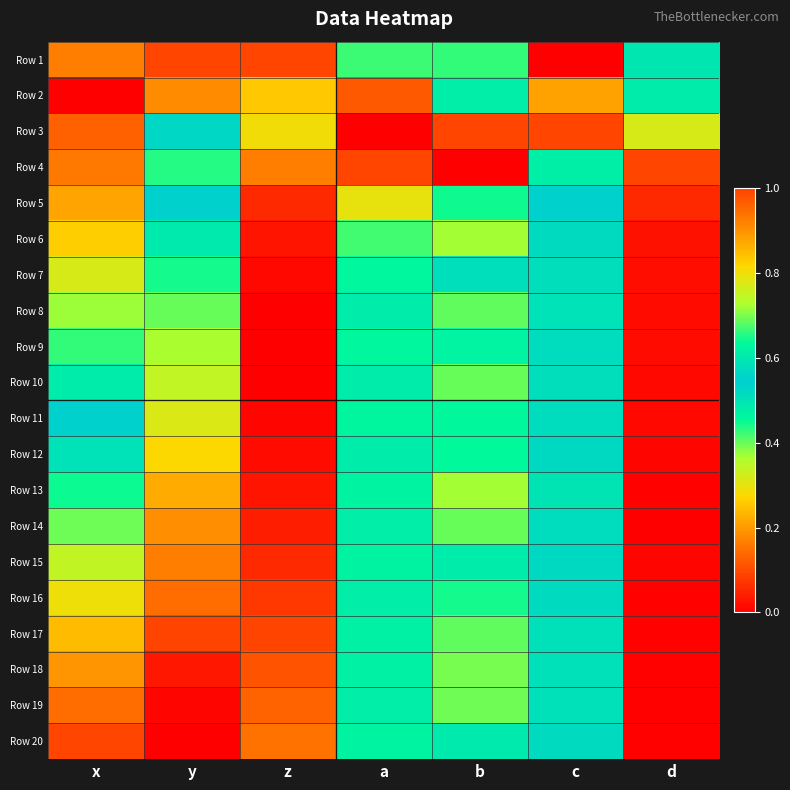

Reading right to left, what are all the values shown in this chart?

Row 1: d=0.5	c=0.0	b=0.4	a=0.4	z=1.0	y=1.0	x=0.2
Row 2: d=0.6	c=0.9	b=0.5	a=0.1	z=0.8	y=0.9	x=0.0
Row 3: d=0.3	c=1.0	b=1.0	a=0.0	z=0.3	y=0.6	x=0.1
Row 4: d=1.0	c=0.6	b=0.0	a=1.0	z=0.2	y=0.7	x=0.2
Row 5: d=0.1	c=0.6	b=0.4	a=0.8	z=0.1	y=0.5	x=0.2
Row 6: d=0.0	c=0.6	b=0.4	a=0.7	z=0.0	y=0.5	x=0.3
Row 7: d=0.0	c=0.6	b=0.5	a=0.6	z=0.0	y=0.4	x=0.3
Row 8: d=0.0	c=0.6	b=0.4	a=0.6	z=0.0	y=0.4	x=0.4
Row 9: d=0.0	c=0.6	b=0.5	a=0.6	z=0.0	y=0.4	x=0.4
Row 10: d=0.0	c=0.6	b=0.4	a=0.6	z=0.0	y=0.3	x=0.5
Row 11: d=0.0	c=0.6	b=0.5	a=0.6	z=0.0	y=0.3	x=0.5
Row 12: d=0.0	c=0.6	b=0.5	a=0.6	z=0.0	y=0.3	x=0.6
Row 13: d=0.0	c=0.6	b=0.4	a=0.6	z=0.0	y=0.2	x=0.6
Row 14: d=0.0	c=0.6	b=0.4	a=0.6	z=0.0	y=0.2	x=0.7
Row 15: d=0.0	c=0.6	b=0.5	a=0.6	z=0.1	y=0.2	x=0.7
Row 16: d=0.0	c=0.6	b=0.4	a=0.6	z=0.1	y=0.1	x=0.8
Row 17: d=0.0	c=0.6	b=0.4	a=0.6	z=0.1	y=0.1	x=0.8
Row 18: d=0.0	c=0.6	b=0.4	a=0.6	z=0.1	y=0.0	x=0.9
Row 19: d=0.0	c=0.6	b=0.4	a=0.6	z=0.1	y=0.0	x=0.9
Row 20: d=0.0	c=0.6	b=0.5	a=0.6	z=0.2	y=0.0	x=1.0